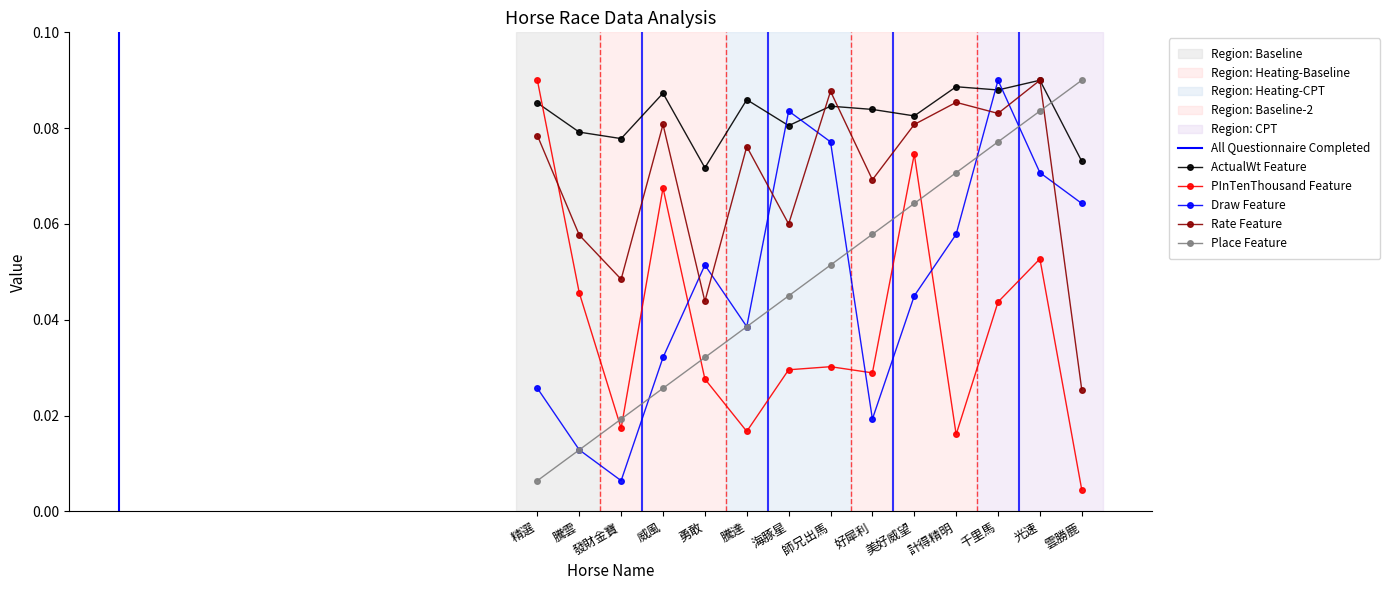

Between 好犀利 and 計得精明, which series saw the biggest shift?

Draw